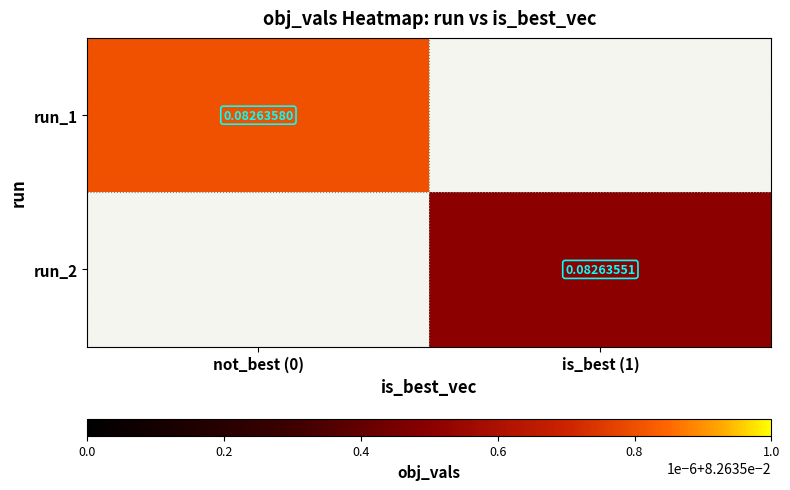

How many values in run_2 are above zero?

1